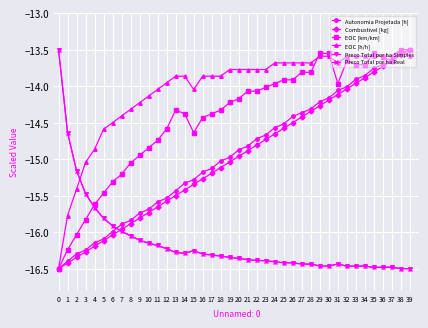

After their last crossing, which series has the higher values: EOC [h/h] or Preco Total por ha Simples?

EOC [h/h]